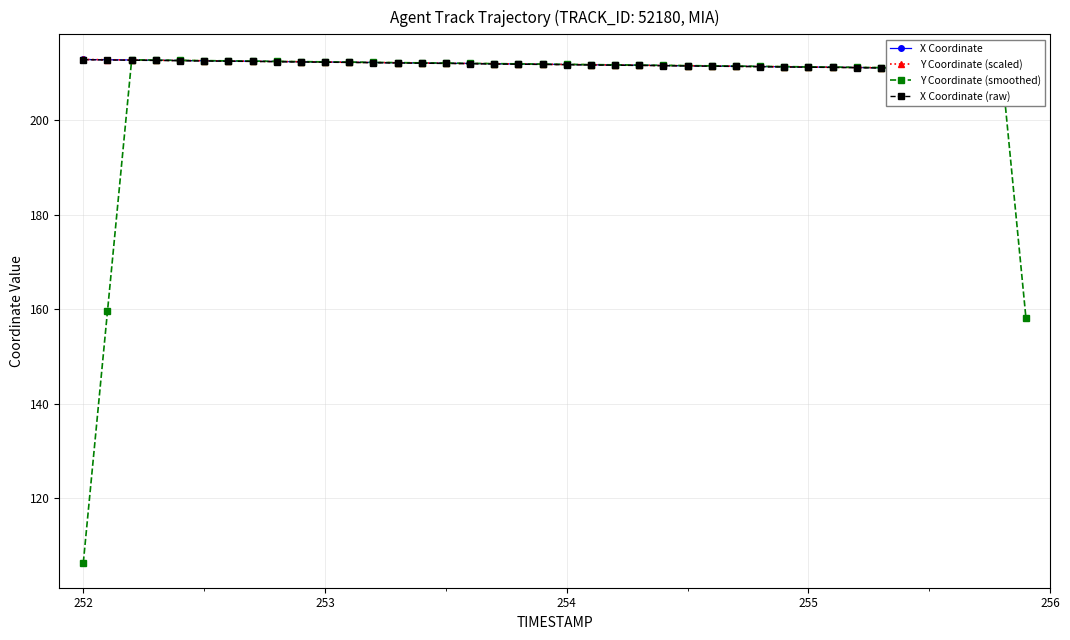

True or false: Y Coordinate (smoothed) has more than 0 interior local peaks.

True